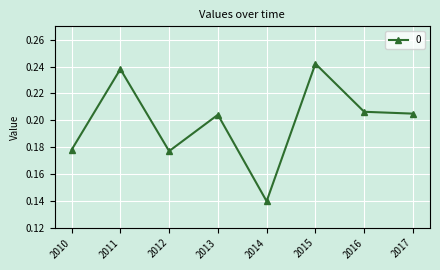

What is the sum of all values?

1.6